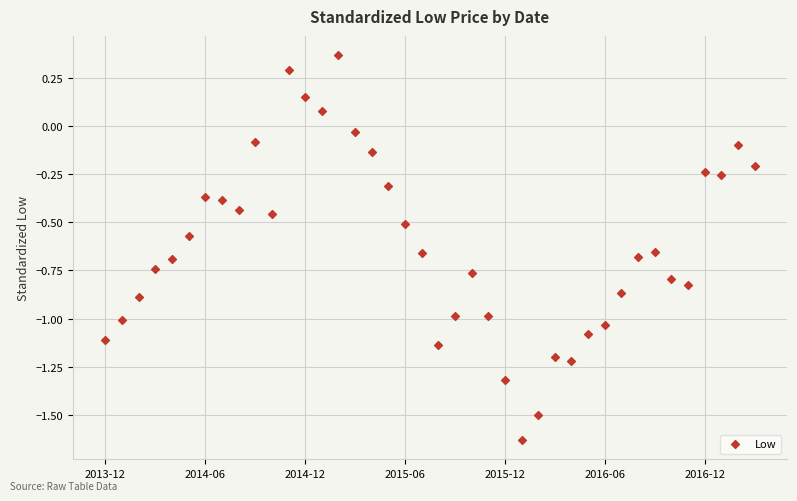

What is the range of Y values (max minus min)?

2.0